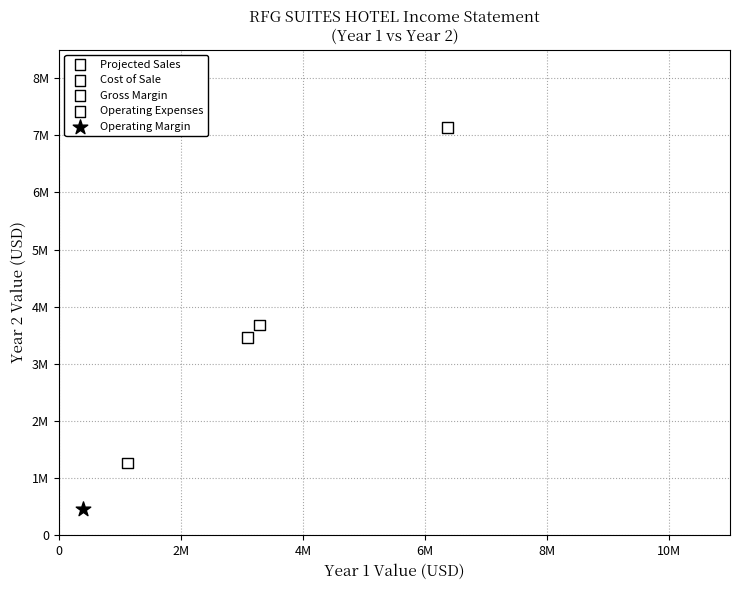

What are all the series names shown in the legend?

Projected Sales, Cost of Sale, Gross Margin, Operating Expenses, Operating Margin